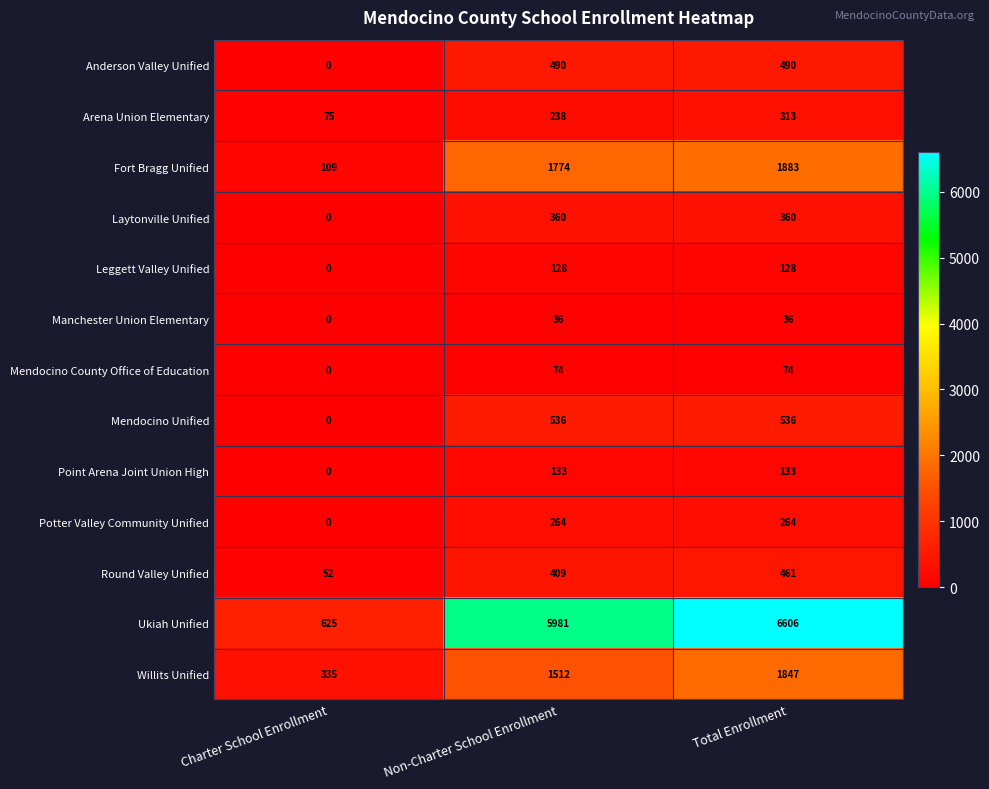

What is the total value across all series at Total Enrollment?

13131